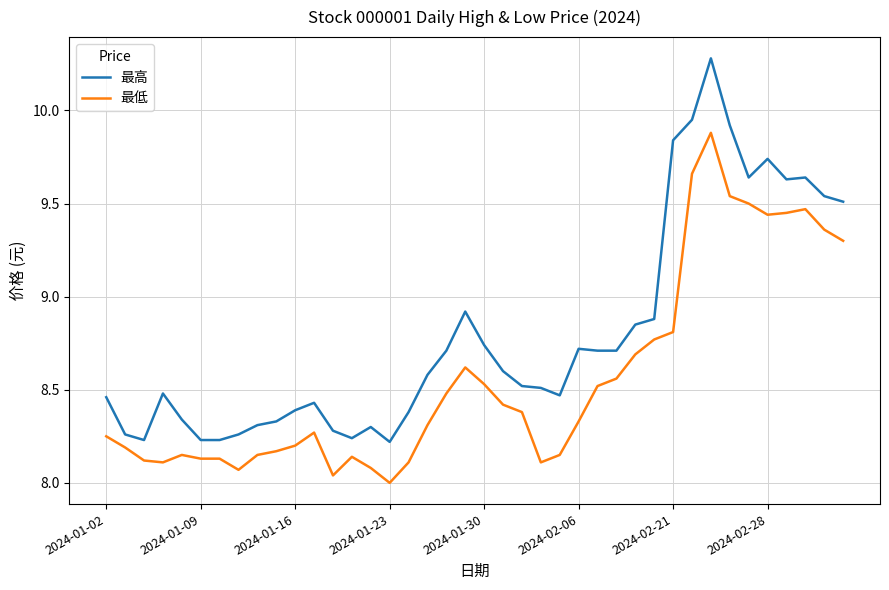

List the series in order of their overall mean, lowest first.

最低, 最高